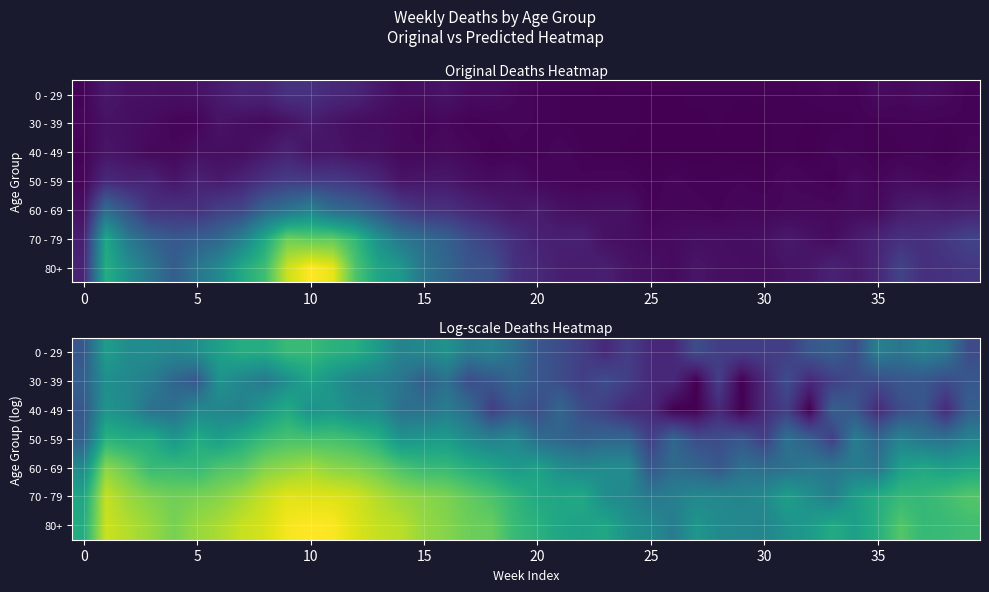

At how many categories does at least one series exceed 3?

35